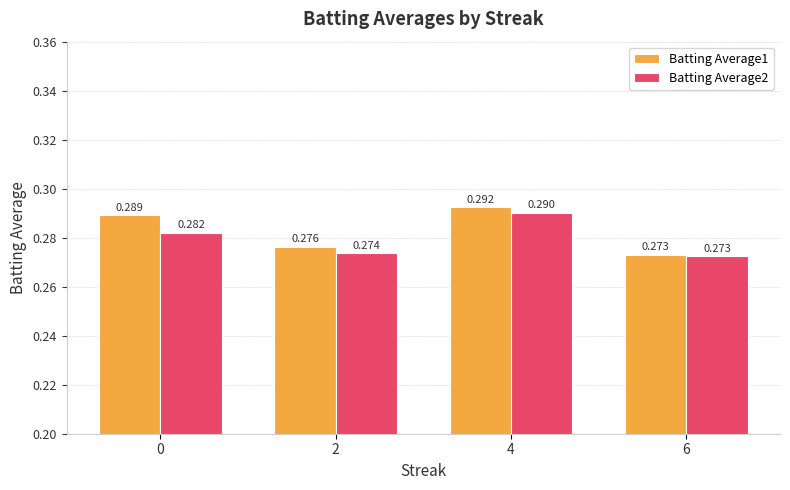

Rank the series at 2 from lowest to highest value.

Batting Average2, Batting Average1